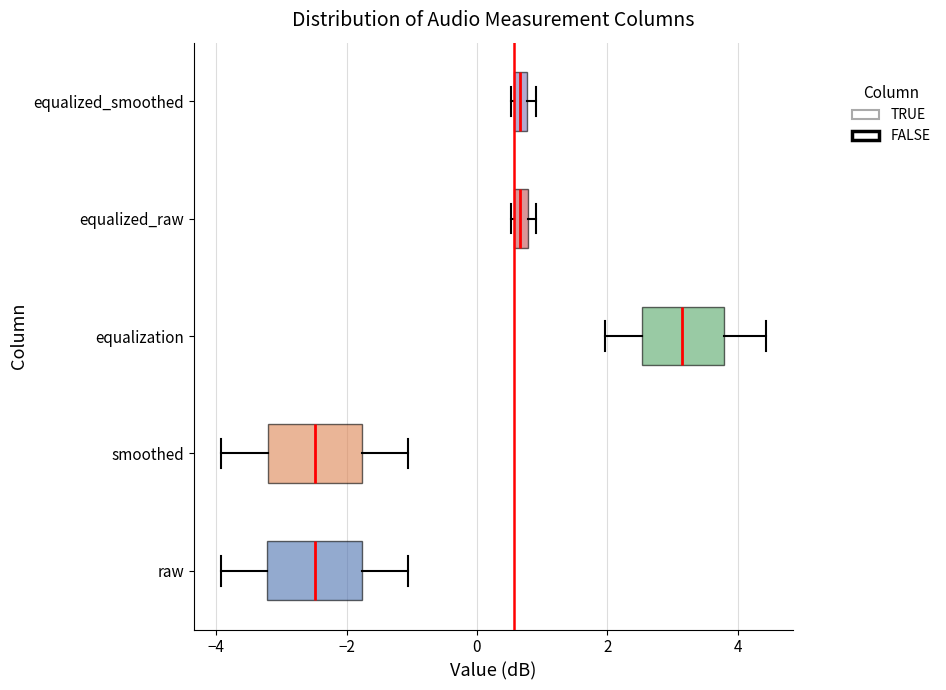

Which box's median line is the furthest to the right?

equalization